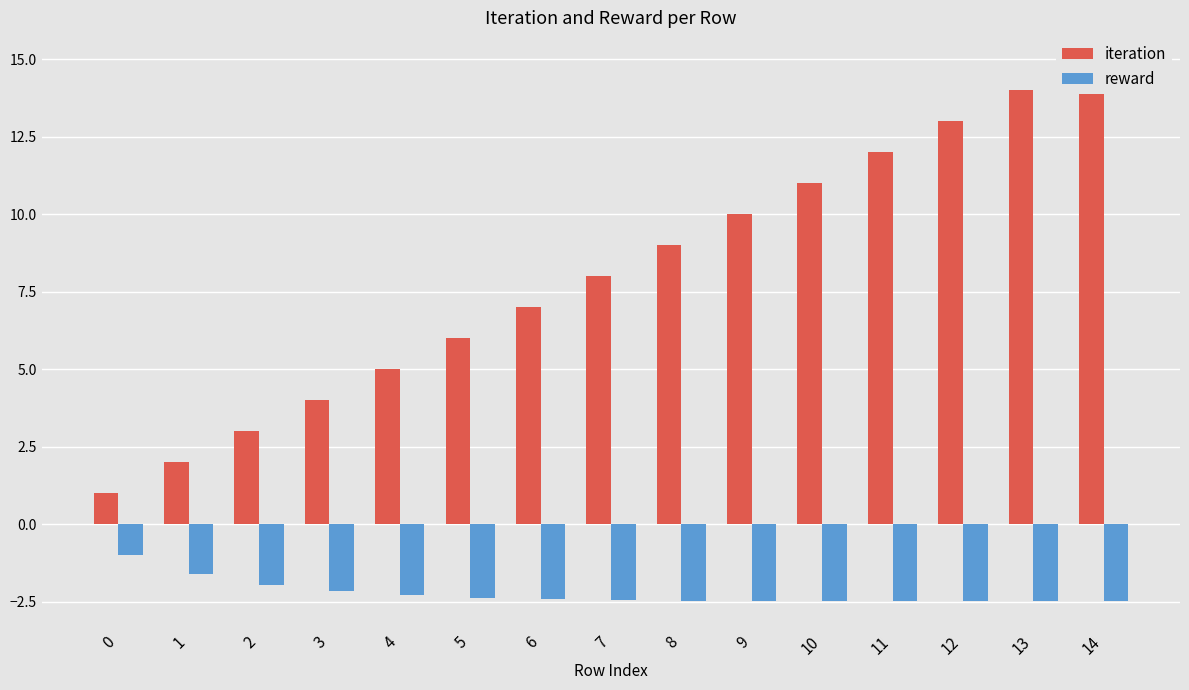

The value of reward at 8 is -2.5. True or false?

True